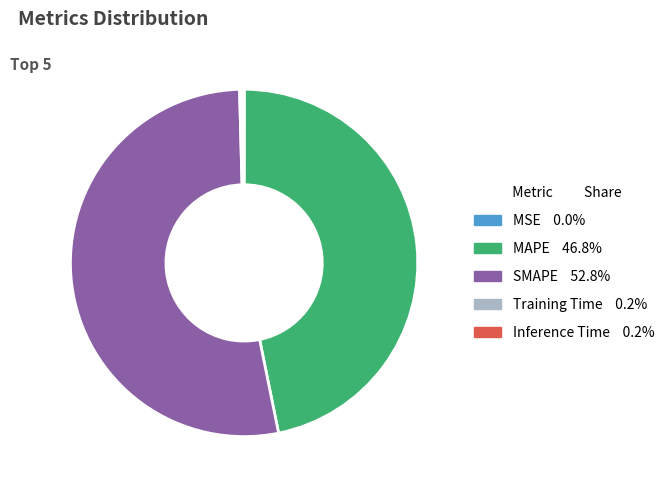

The SMAPE slice represents 53% of the pie. True or false?

True